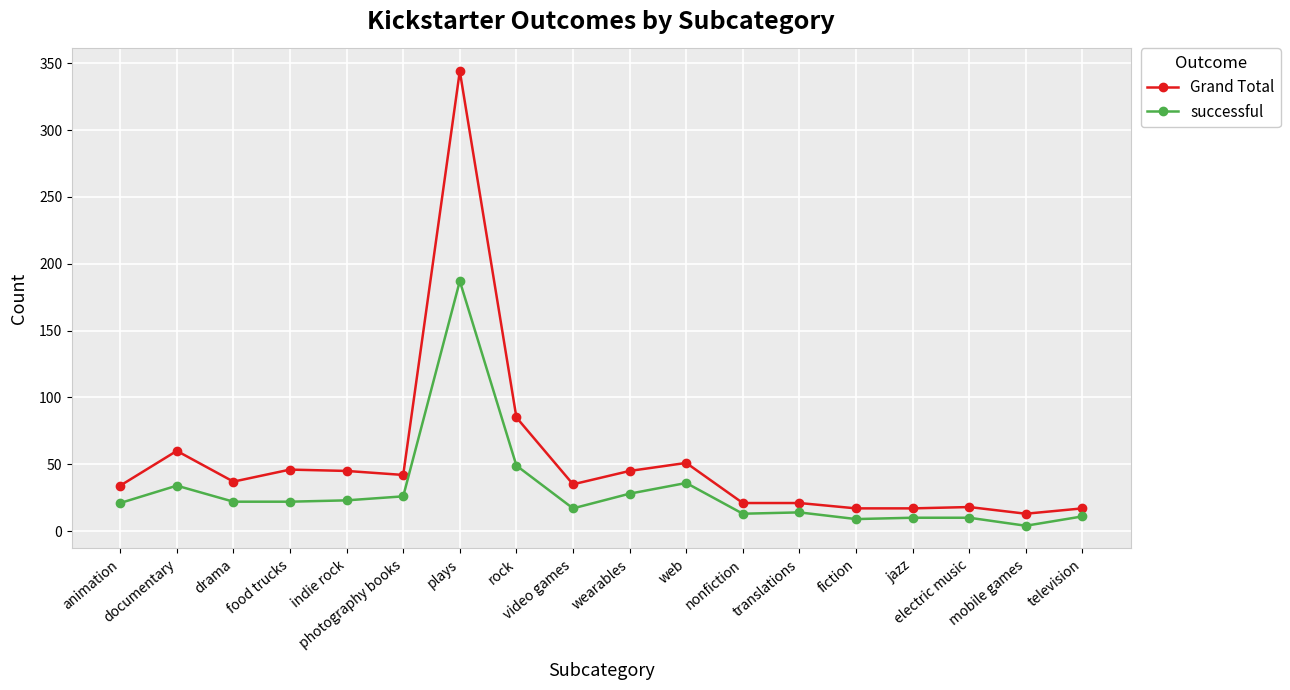

Is this an area chart (filled region under the line)?

No